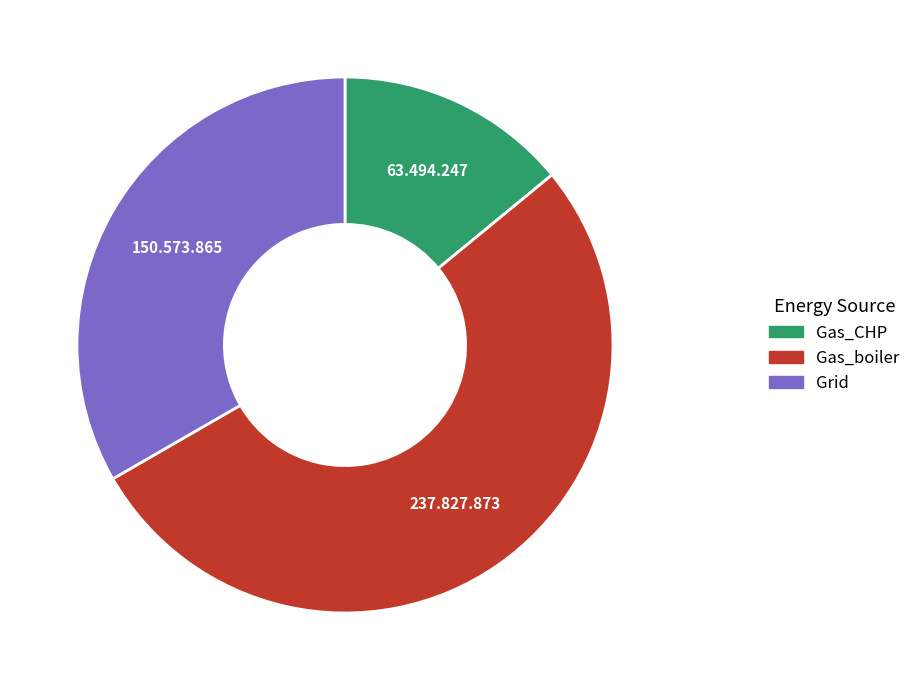

How many slices are in this pie chart?

3